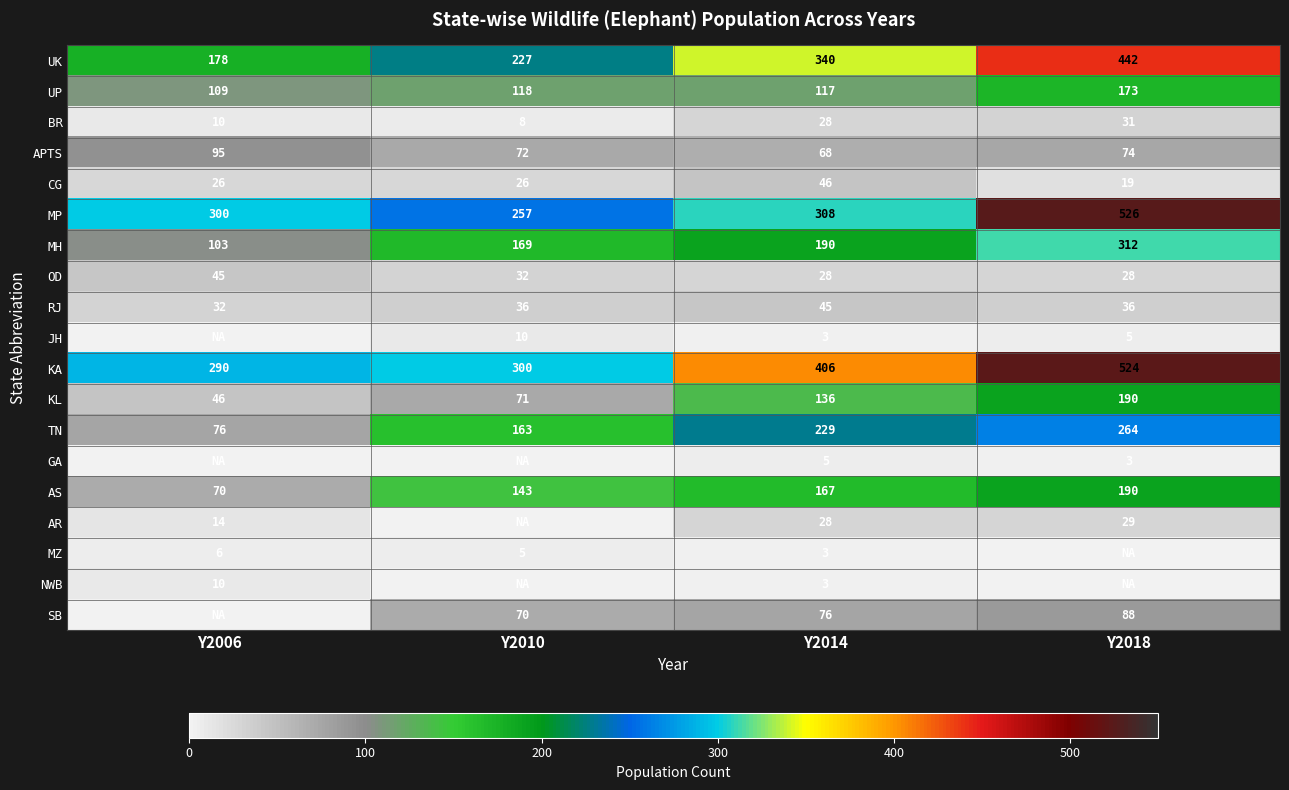

What is the average value of the UP series?

129